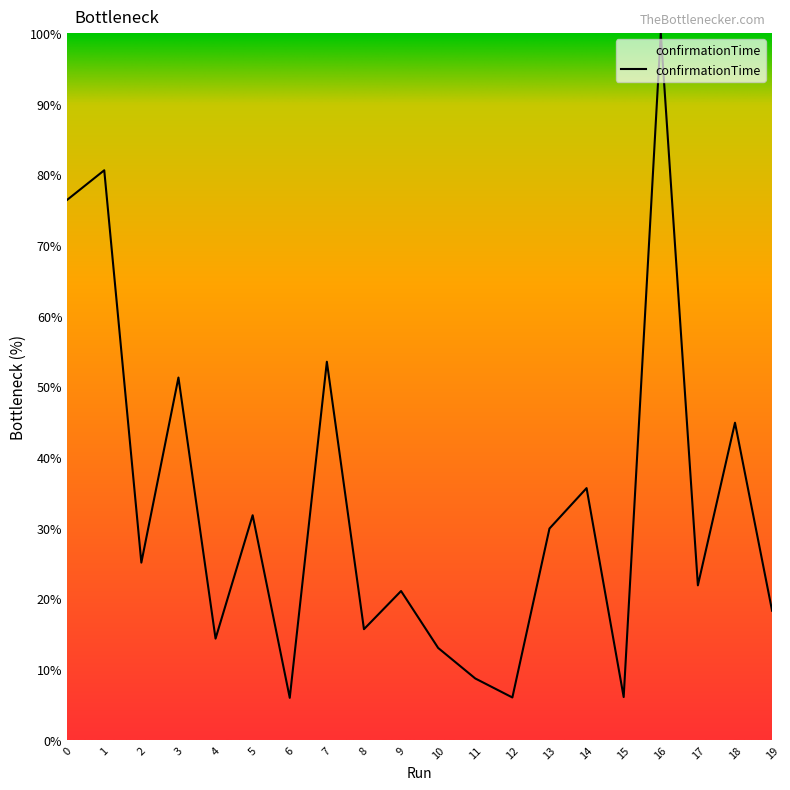

What is the difference between the second highest and second lowest values?

74.6